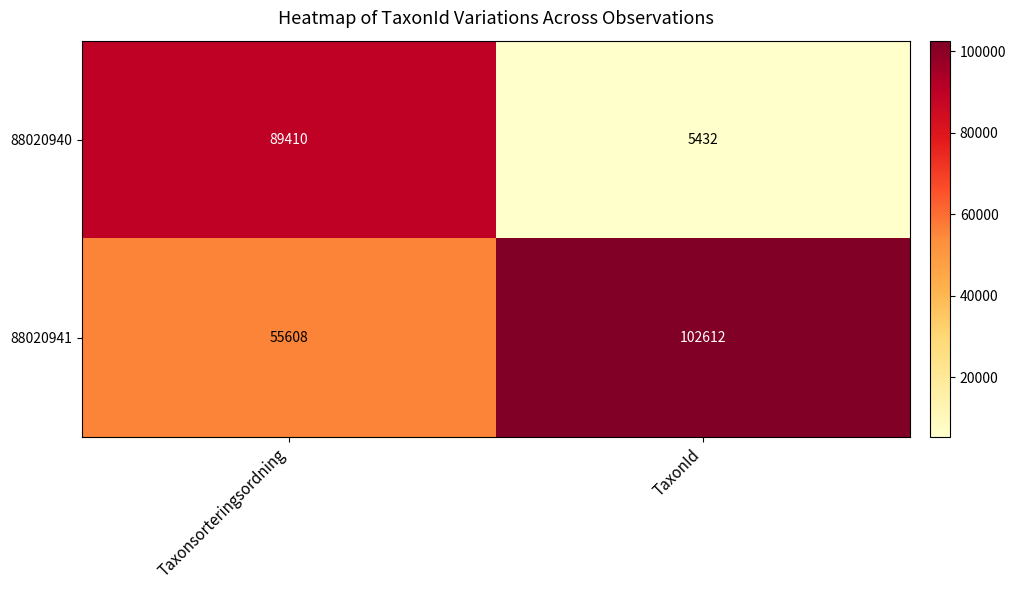

What is the difference between the highest and lowest values at TaxonId?

97180